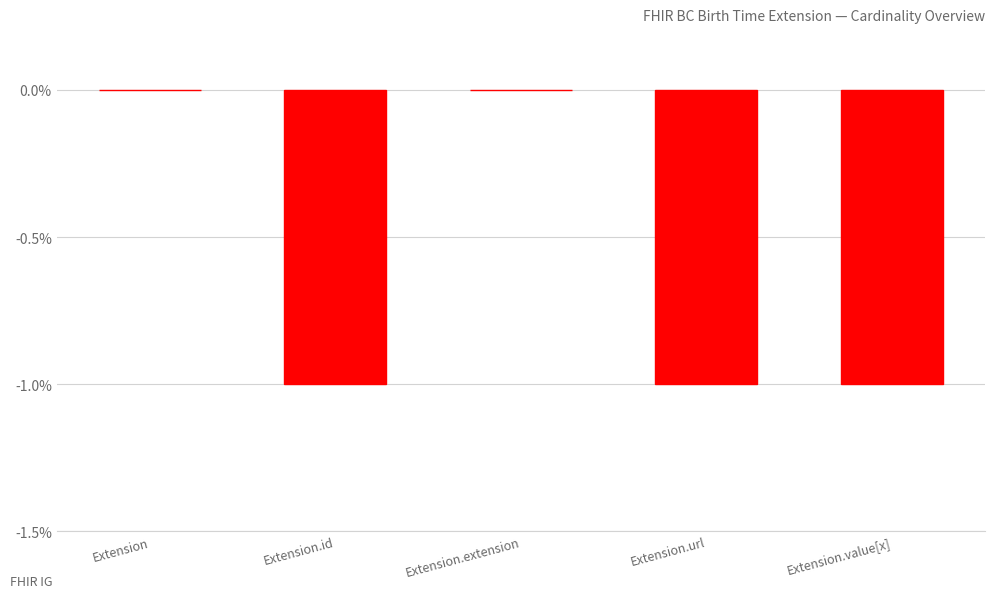

Between Extension and Extension.value[x], which is larger?

Extension